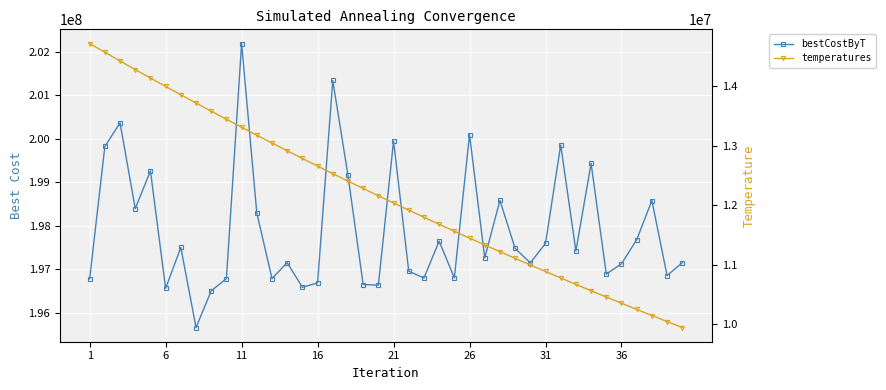

How many data points in bestCostByT are less than 197421105?

20